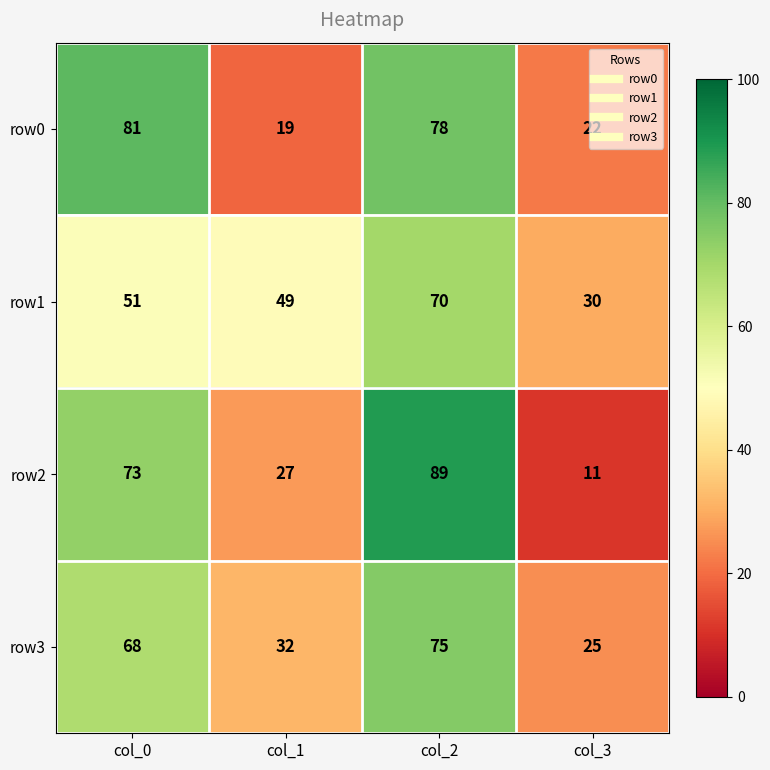

At how many categories does at least one series exceed 68?

2